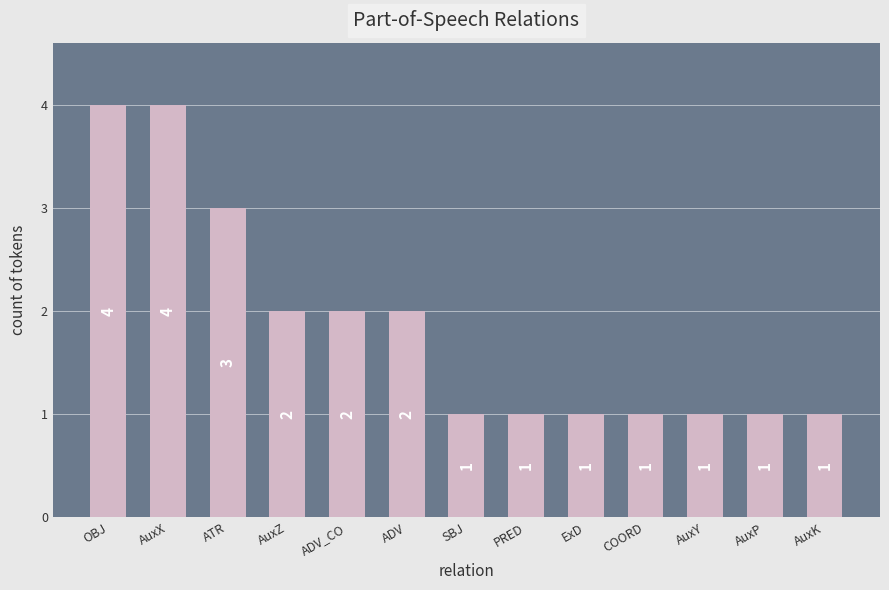

What is the change in value from AuxZ to ExD?

-1